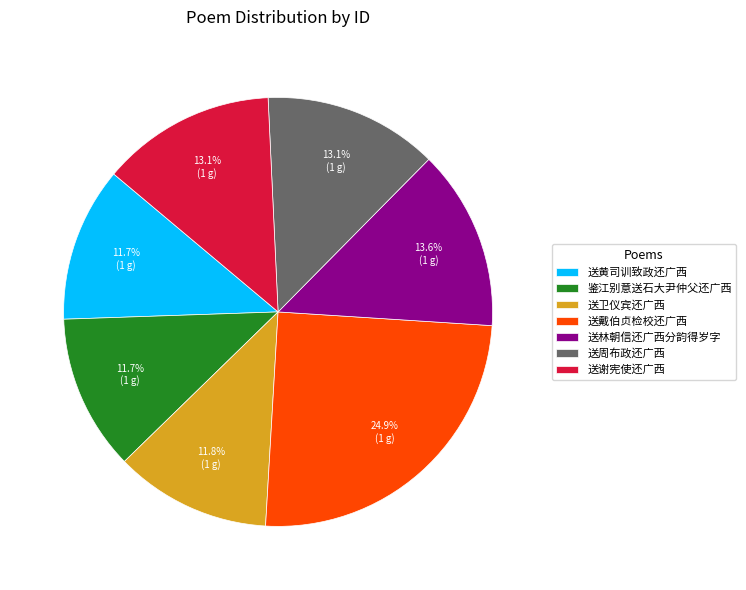

Does 送黄司训致政还广西 represent more than half of the total?

No